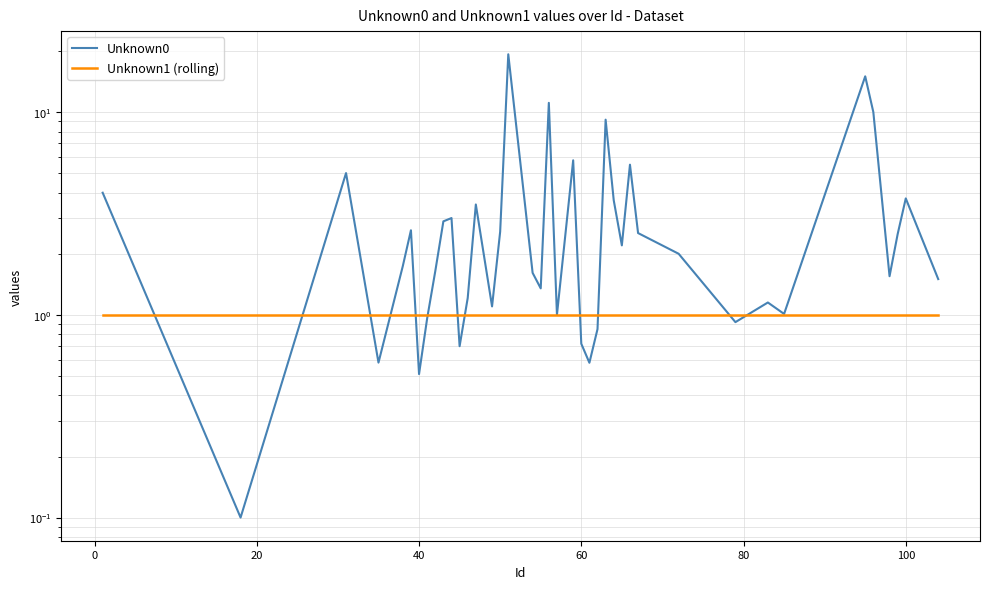

What is the difference between the maximum and minimum values in the Unknown0 series?

19.2